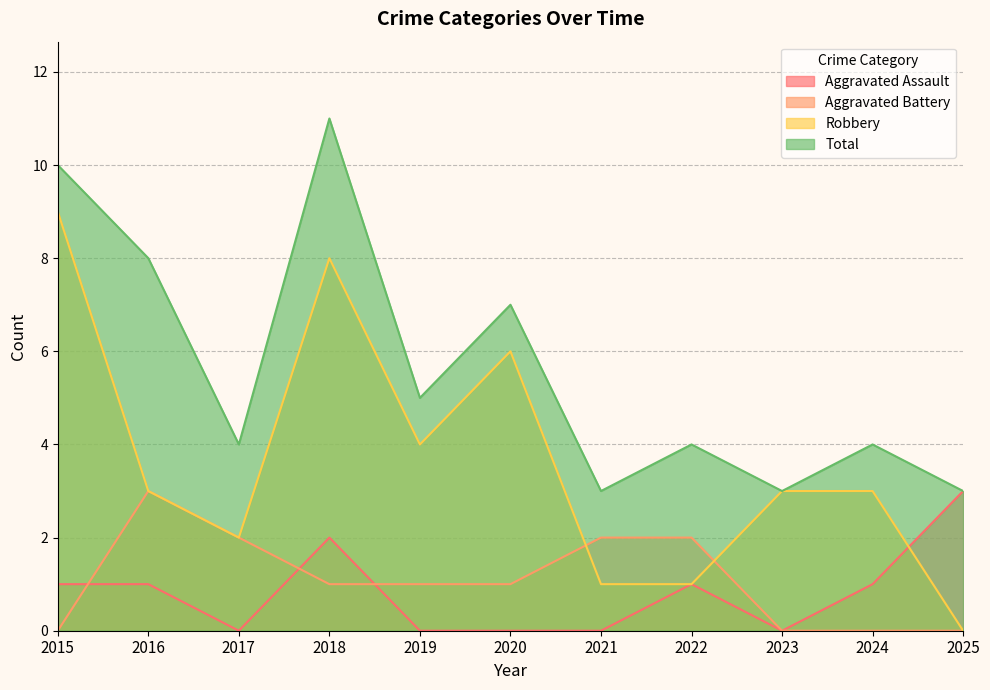

True or false: Aggravated Battery has a value of 2 at 2021.

True